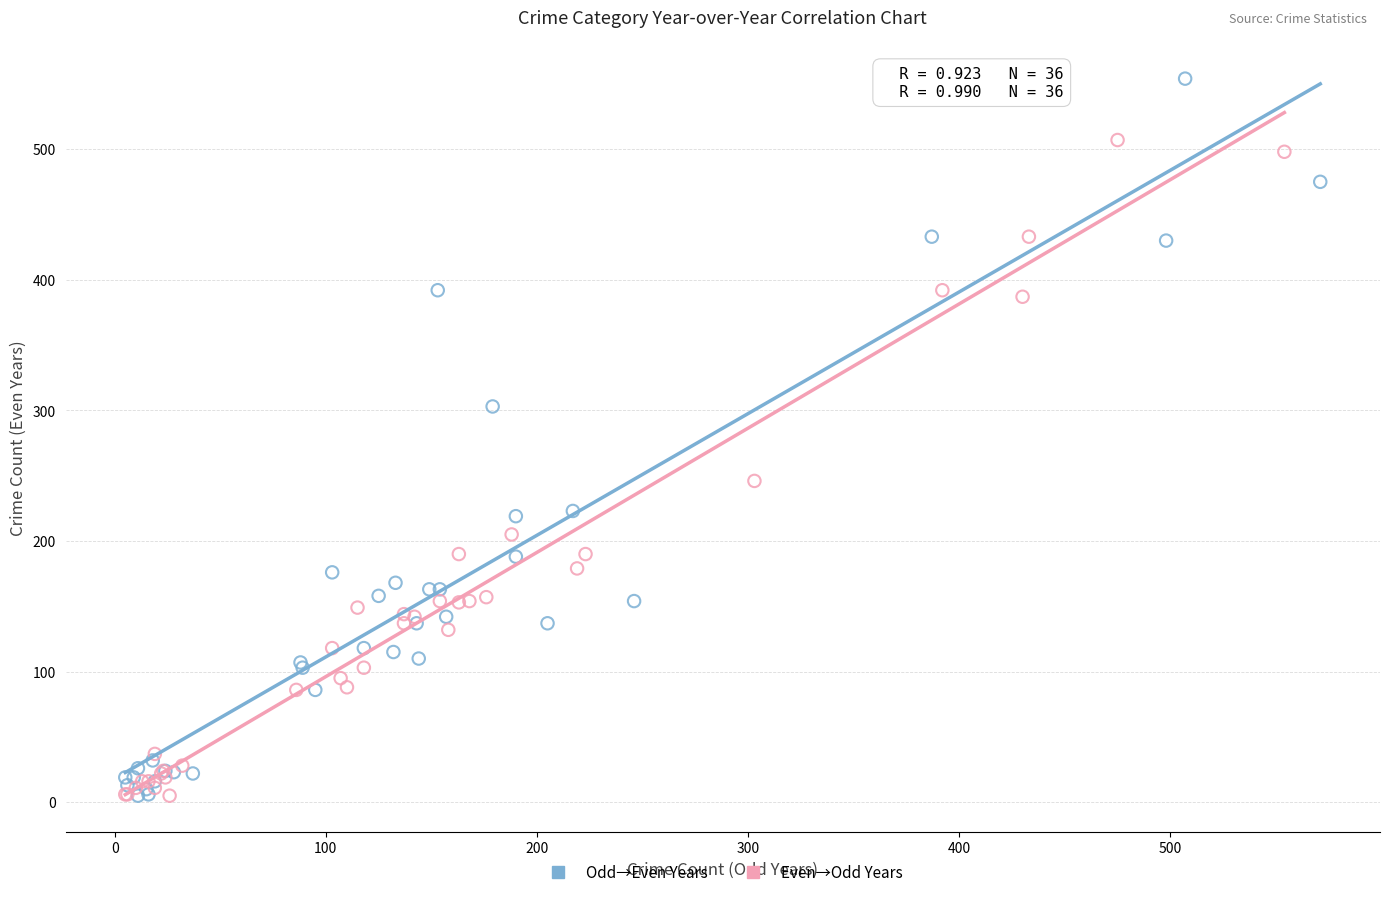

Which series has the widest spread of Y values?

Odd→Even Years